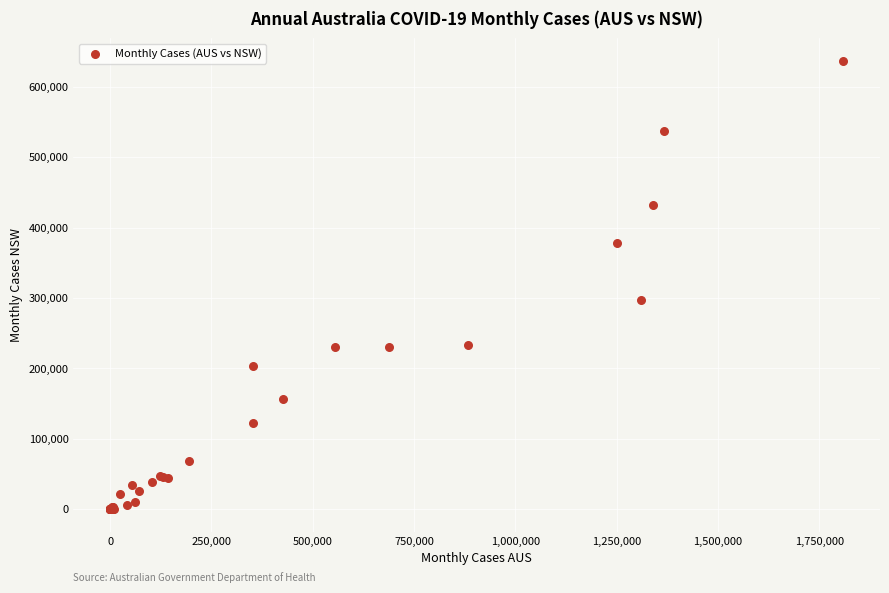

What Y value in the scatter plot is closest to 318583?

297267